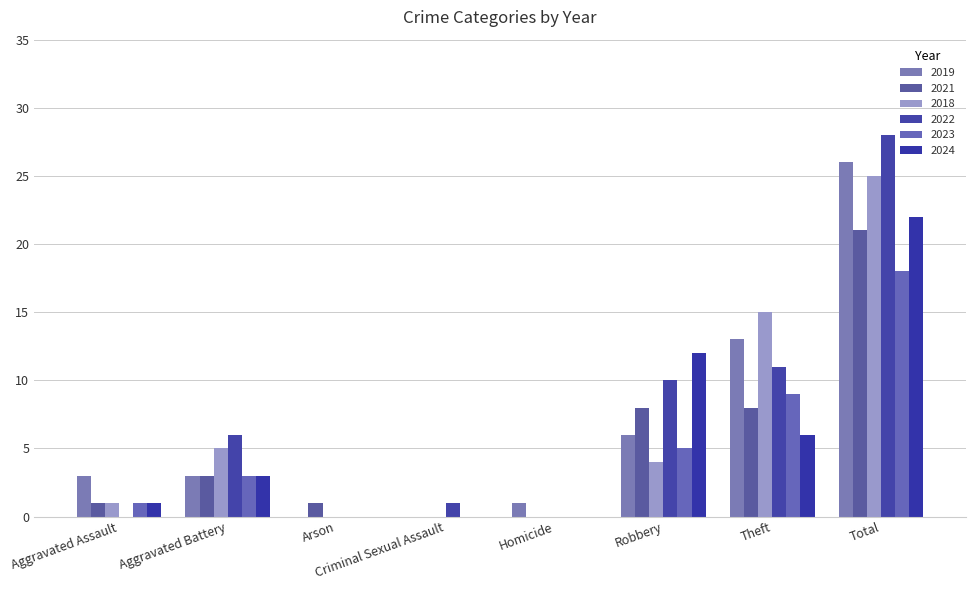

Is it true that 2019 equals -11 at Arson?

False